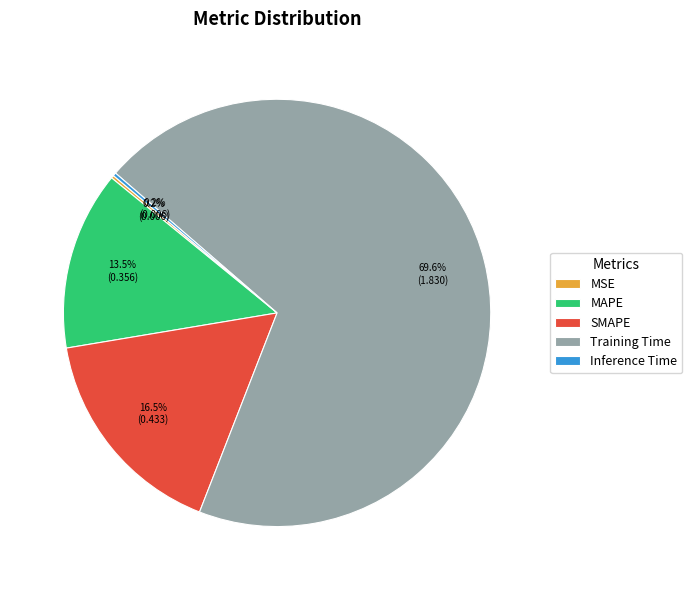

What is the largest slice in the pie chart?

Training Time